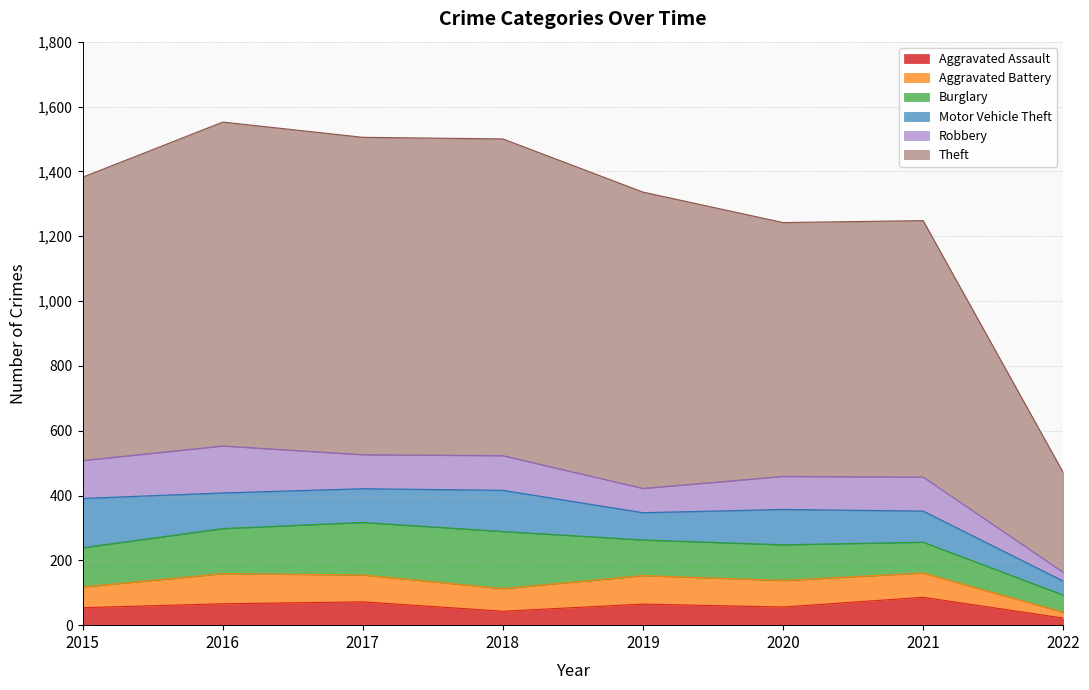

True or false: Theft and Aggravated Assault intersect in this chart.

False